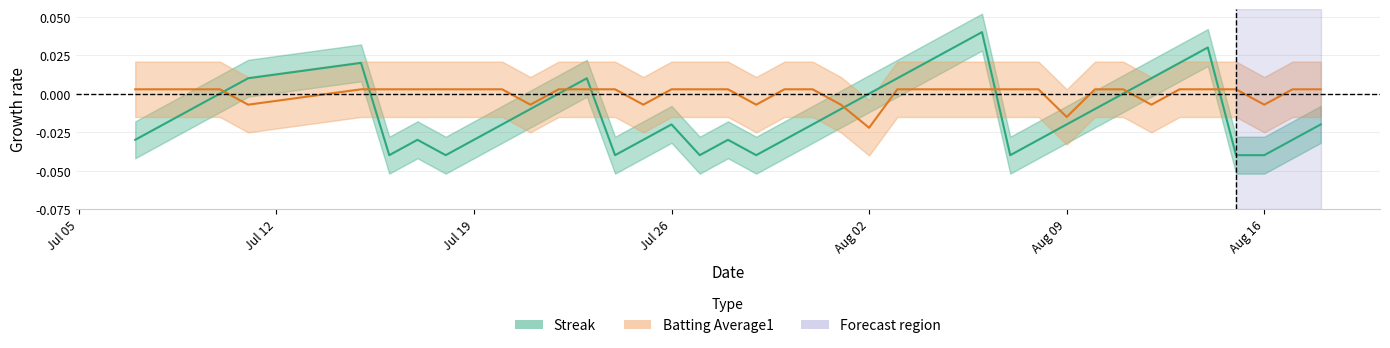

At which label does Batting Average1 reach its peak?

Jul 05